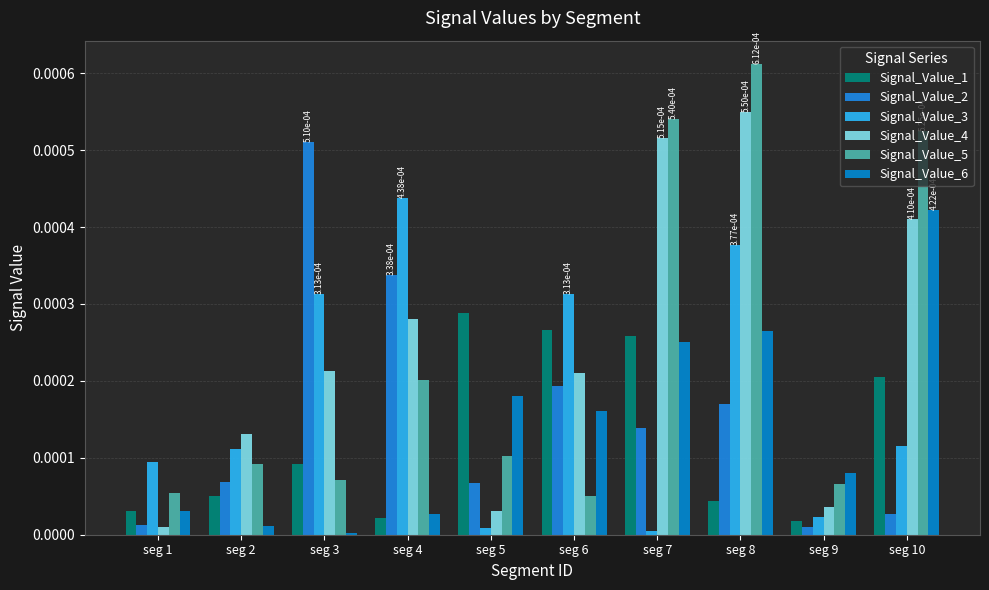

Count the number of data series in this chart.

6